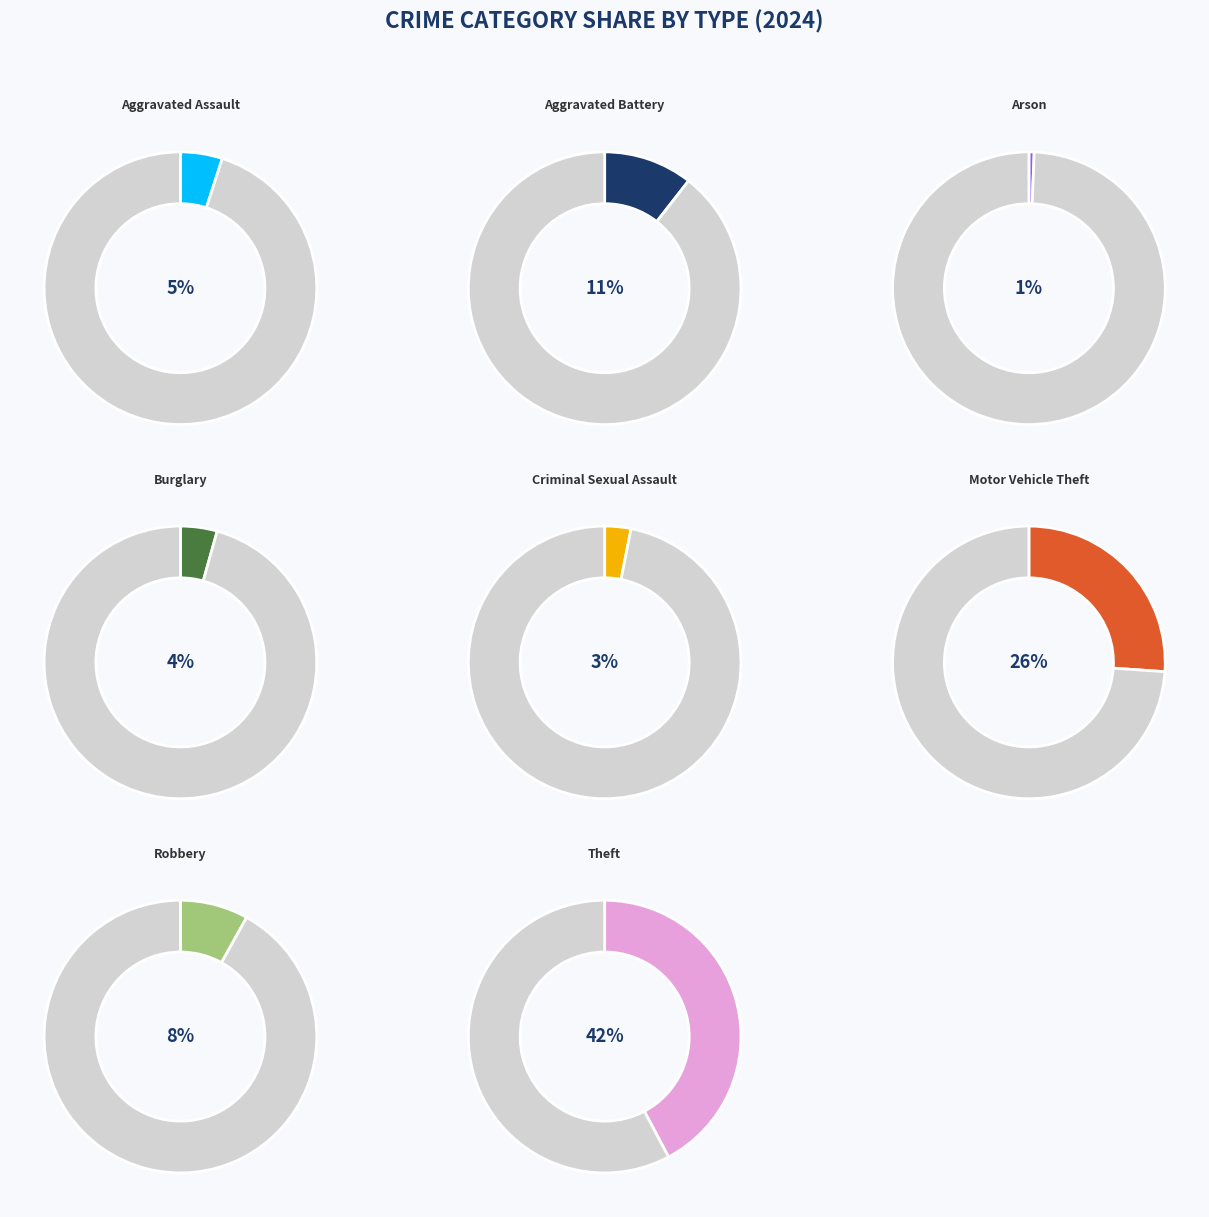

Which category has the biggest portion of the pie?

Theft